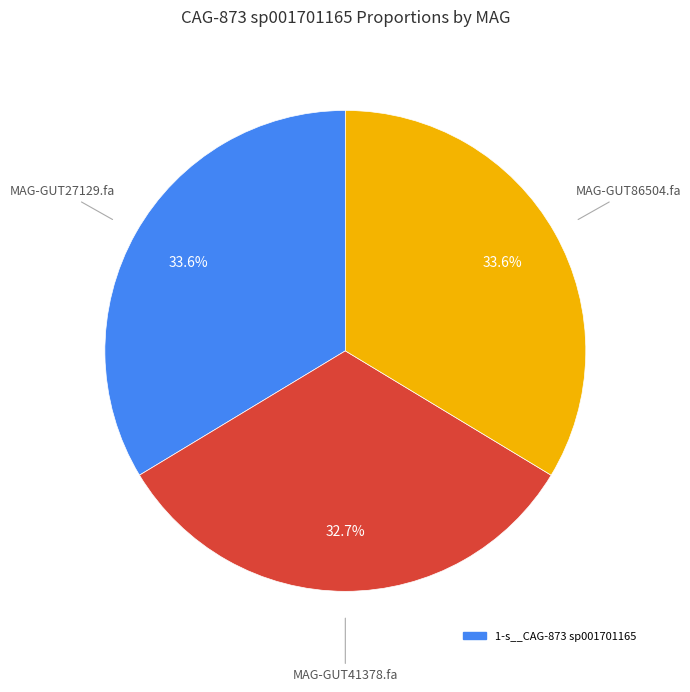

Is there a majority slice in this chart?

No